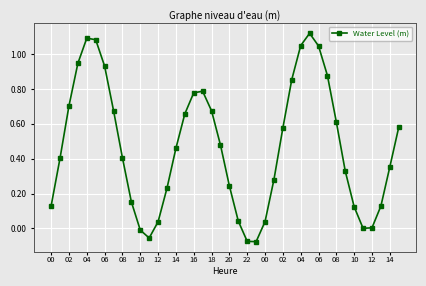

What is the difference between the maximum and minimum values?

1.2